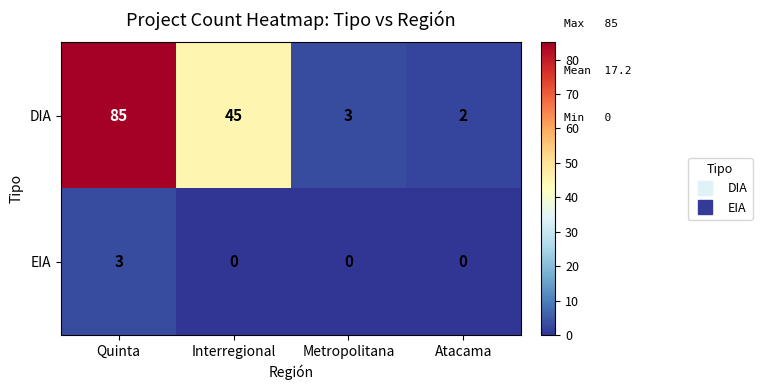

What is the spread (max minus min) of values at Interregional?

45